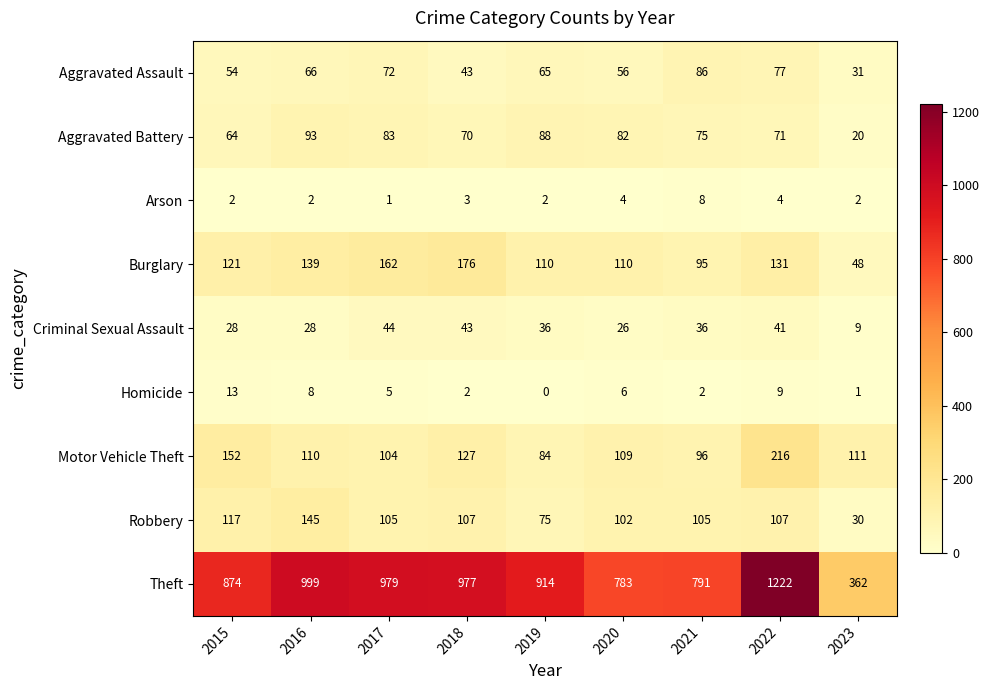

List the series in order of their peak value, highest first.

Theft, Motor Vehicle Theft, Burglary, Robbery, Aggravated Battery, Aggravated Assault, Criminal Sexual Assault, Homicide, Arson